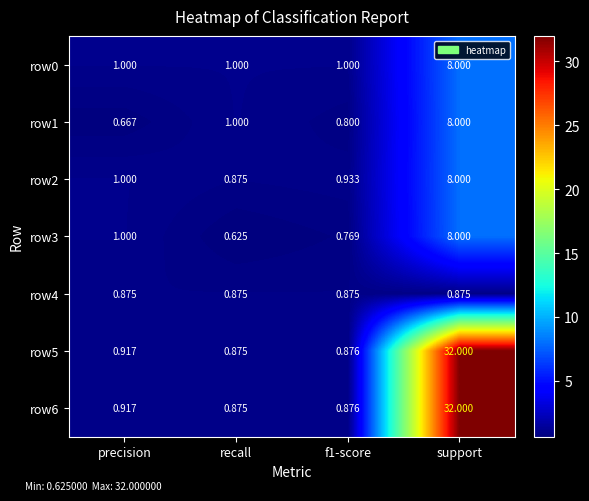

At which category does the chart reach its peak across all series?

support